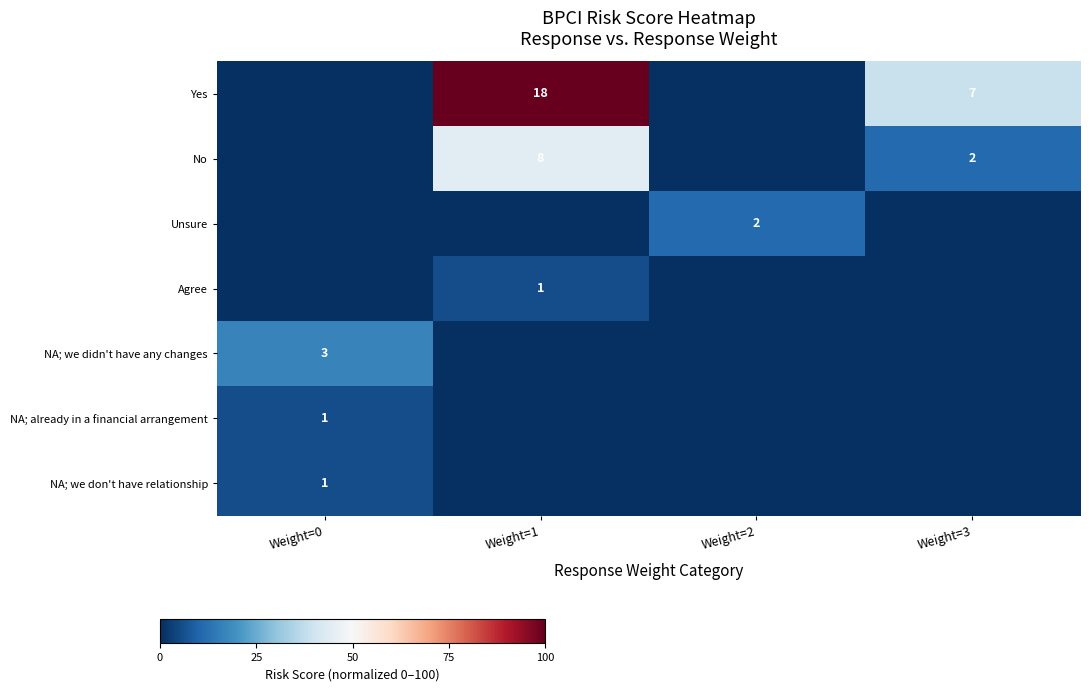

True or false: Agree has a value of 1 at Weight=1.

True